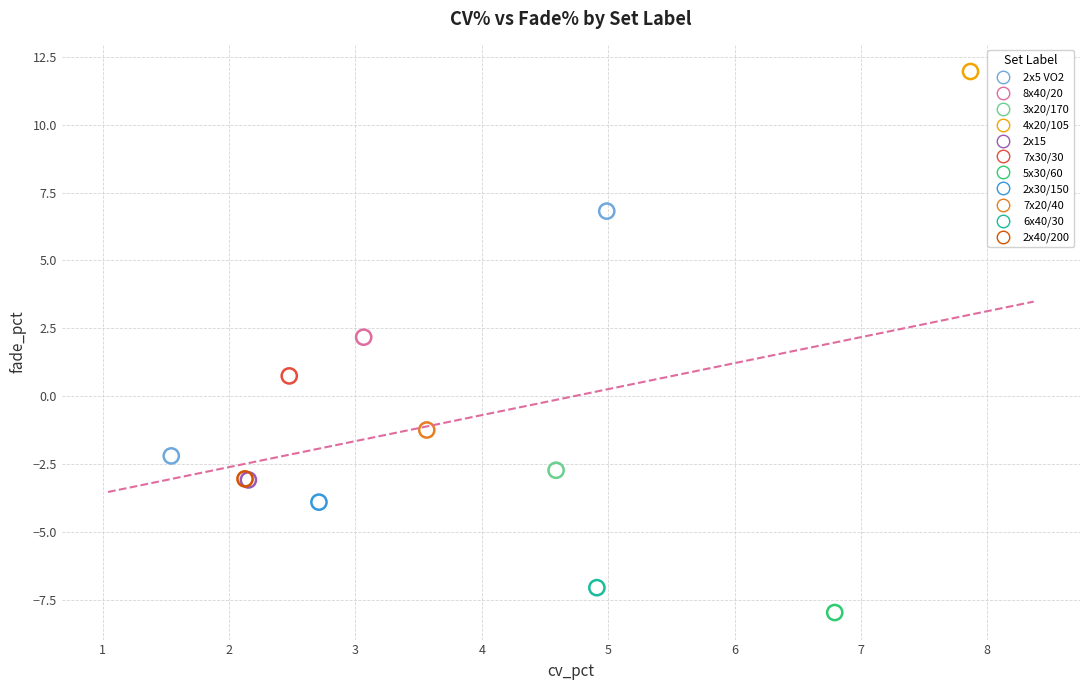

What are all the series names shown in the legend?

2x5 VO2, 8x40/20, 3x20/170, 4x20/105, 2x15, 7x30/30, 5x30/60, 2x30/150, 7x20/40, 6x40/30, 2x40/200